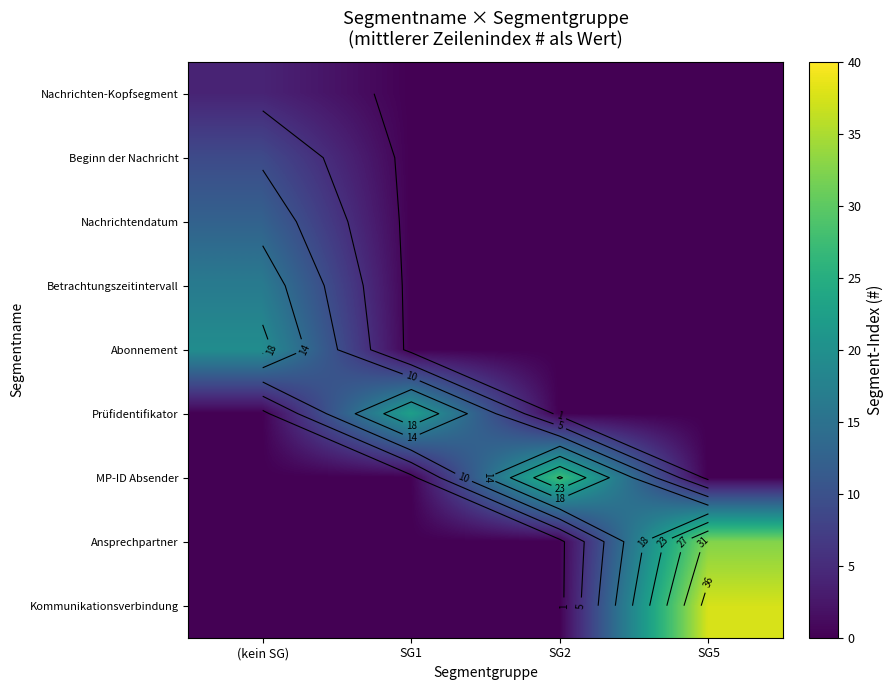

What is the total value across all series at SG1?

22.5